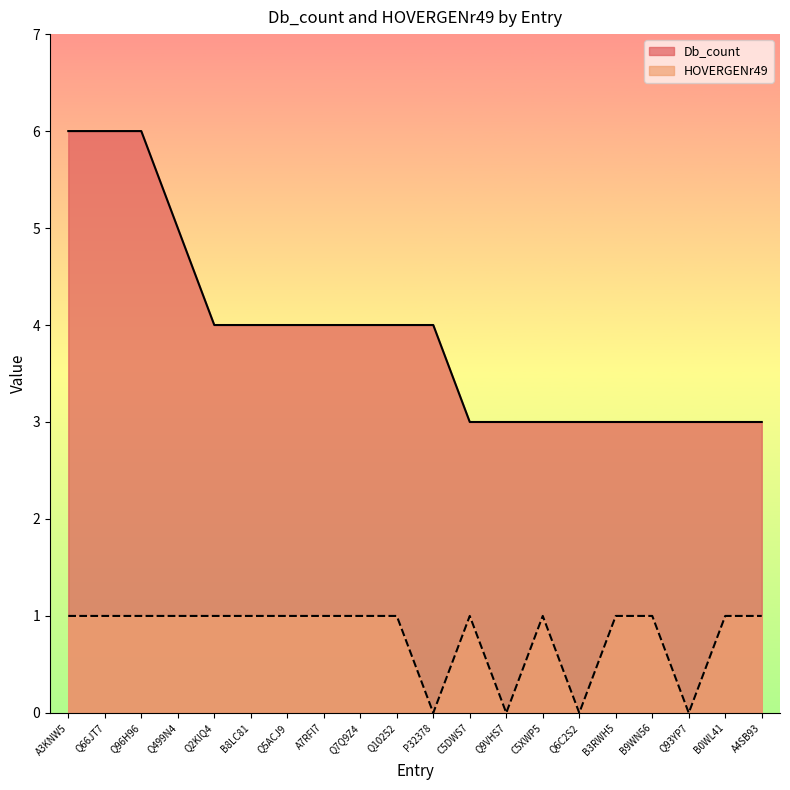

What position from the right is Q6C2S2?

6